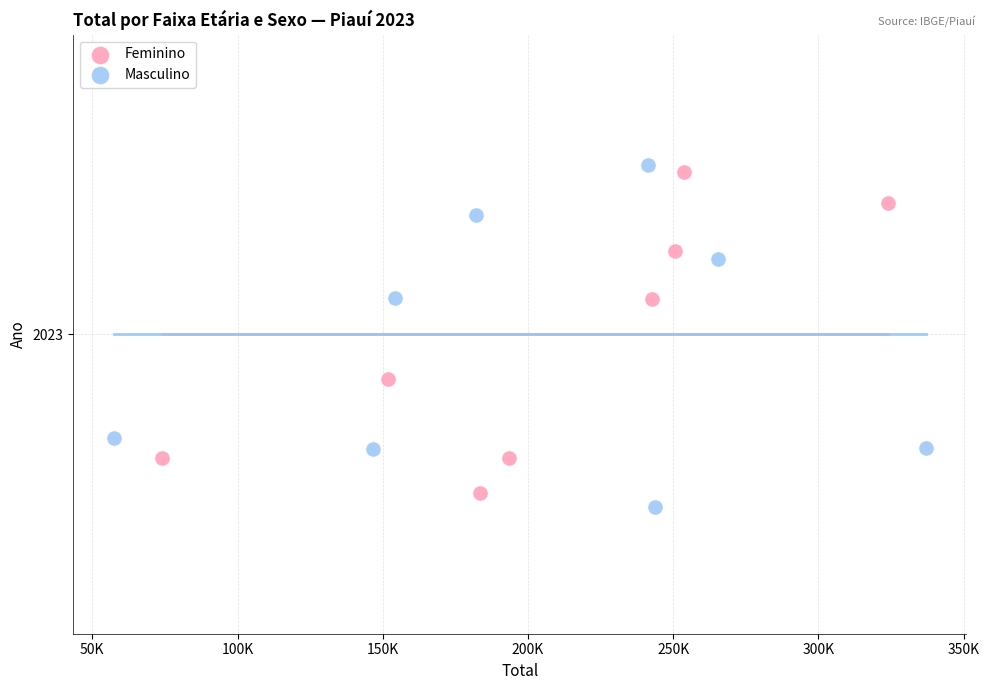

What are all the series names shown in the legend?

Feminino, Masculino